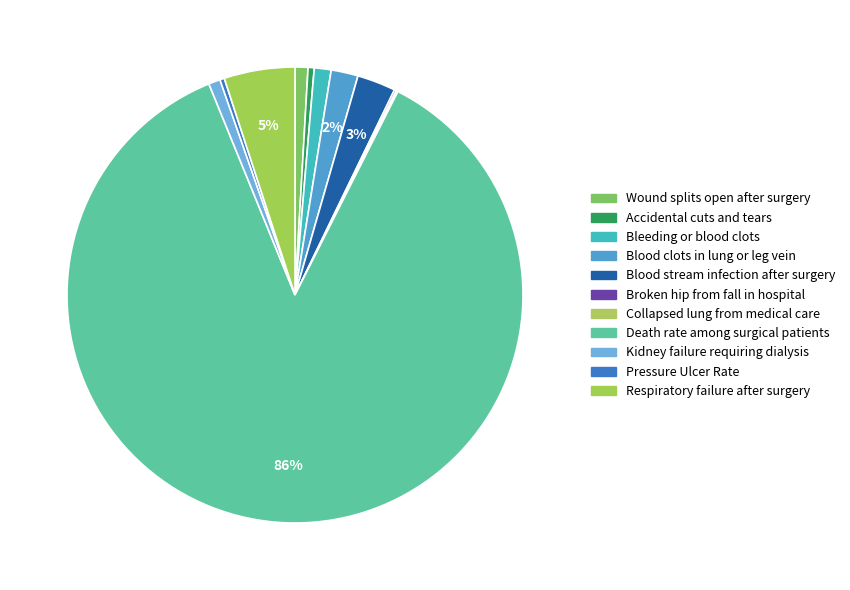

What is the total percentage of Collapsed lung from medical care and Death rate among surgical patients?

86.5%